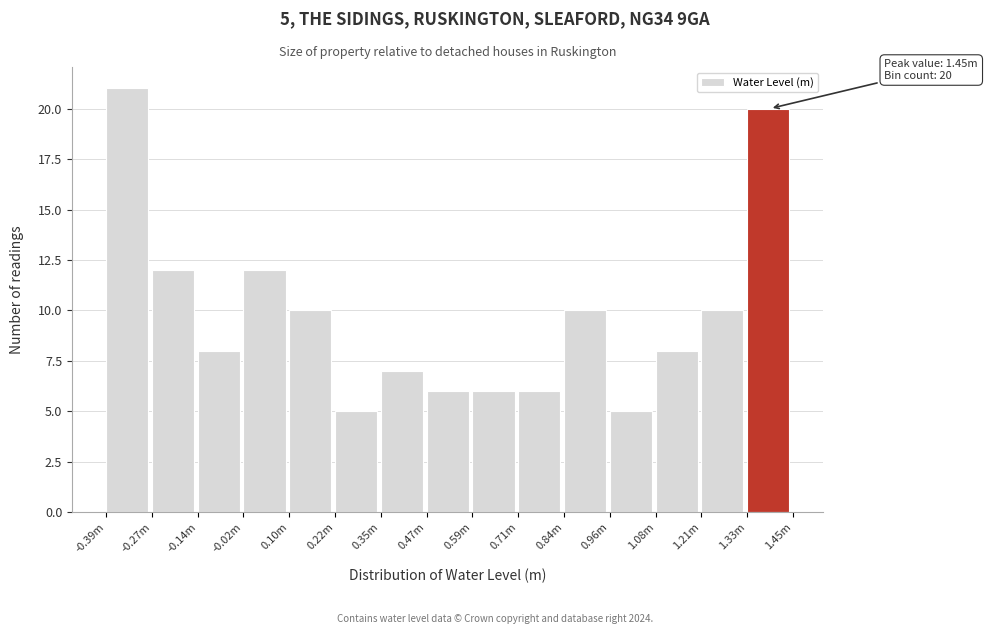

Reading right to left, what are all the values shown in this chart?

1.33m=20	1.21m=10	1.08m=8	0.96m=5	0.84m=10	0.71m=6	0.59m=6	0.47m=6	0.35m=7	0.22m=5	0.10m=10	-0.02m=12	-0.14m=8	-0.27m=12	-0.39m=21